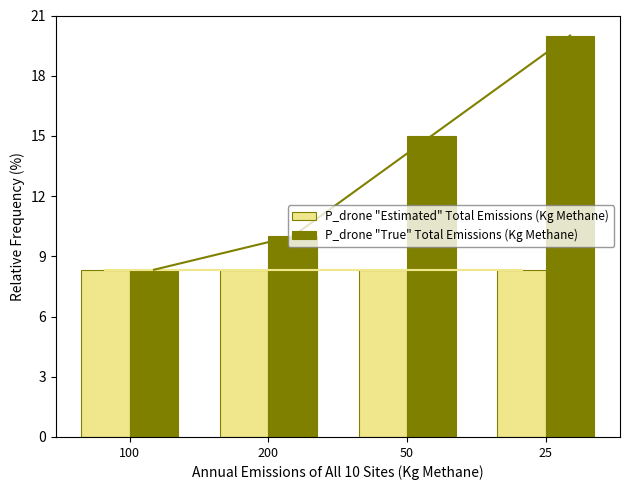

What is the label of the 3rd bar from the left?

50